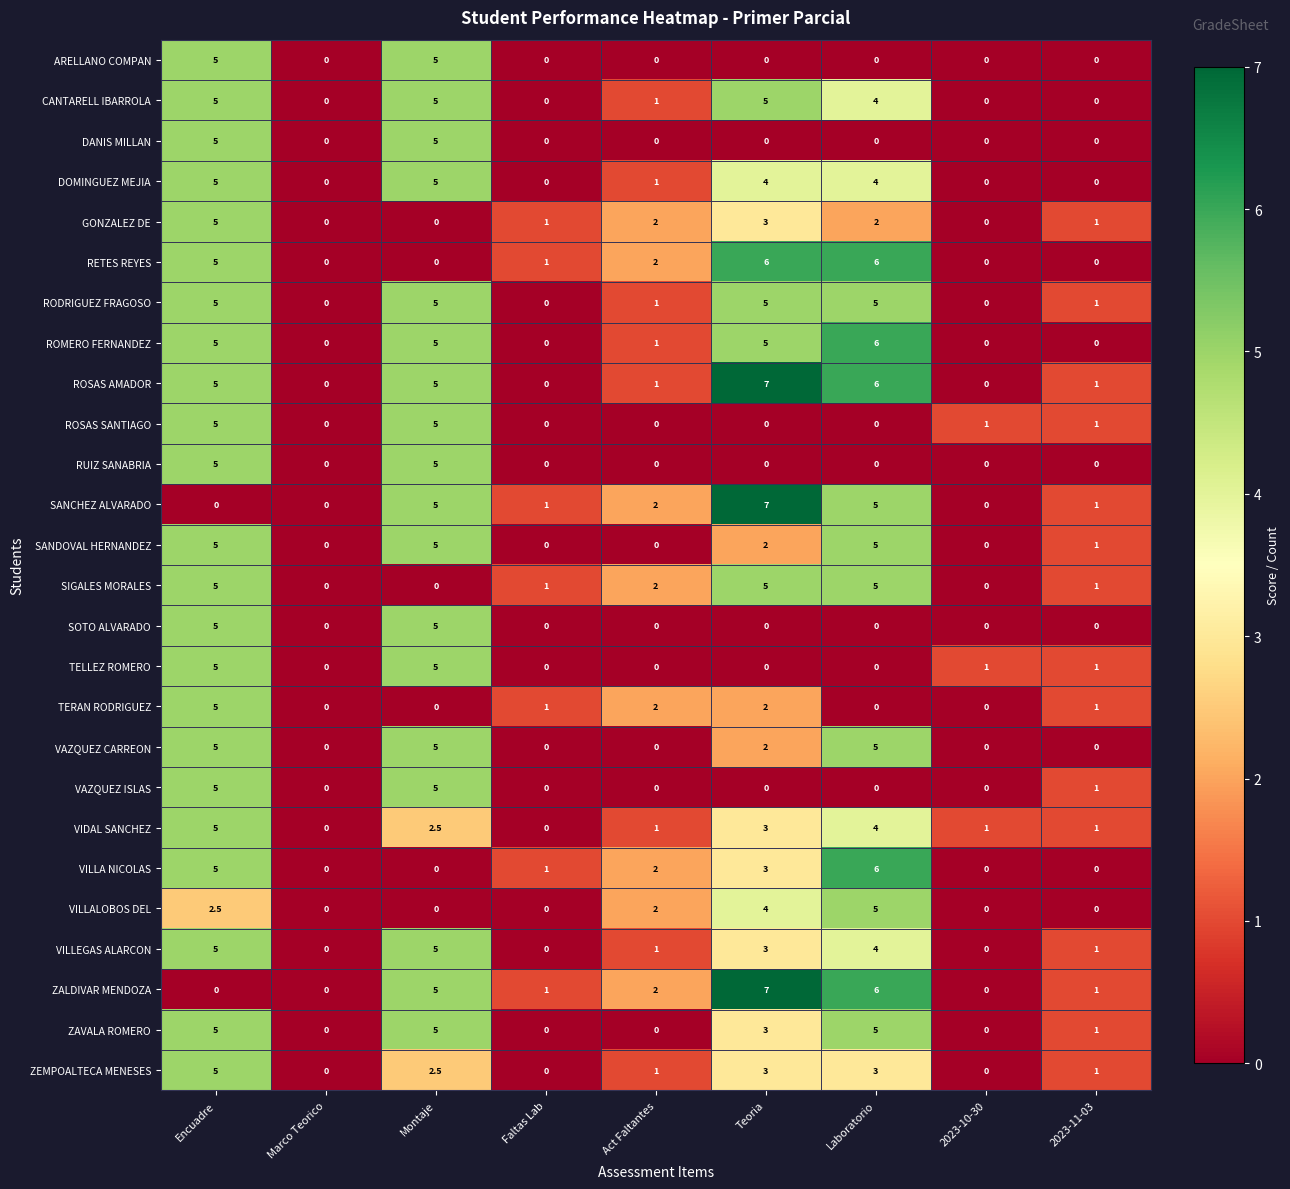

How many categories are shown in the chart?

9